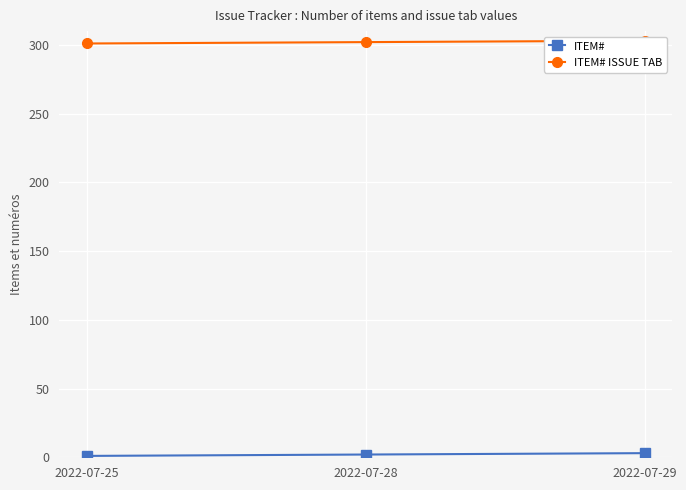

How many data points in ITEM# are above 2?

1